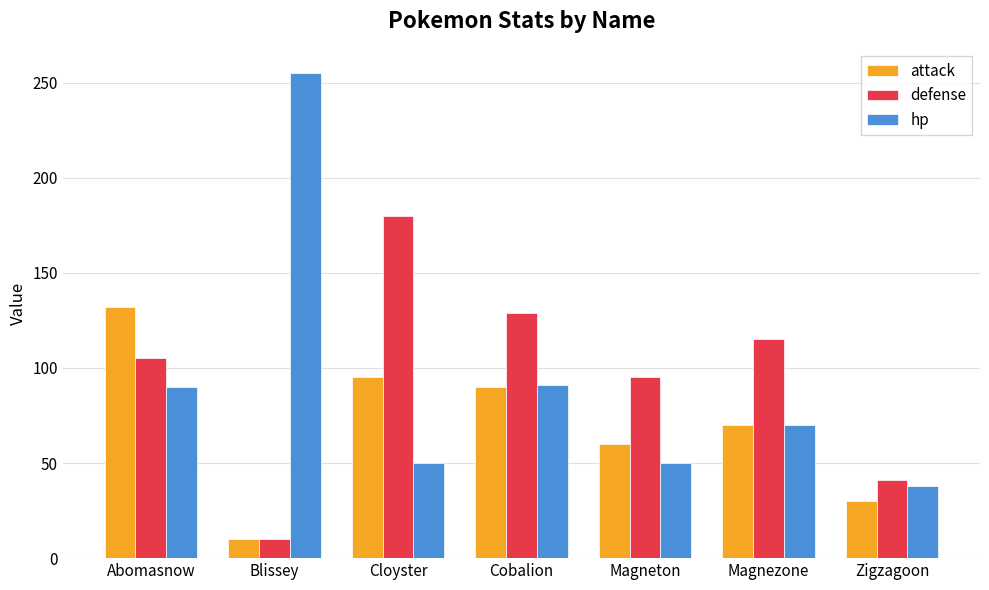

Which series changed the most between Abomasnow and Cloyster?

defense